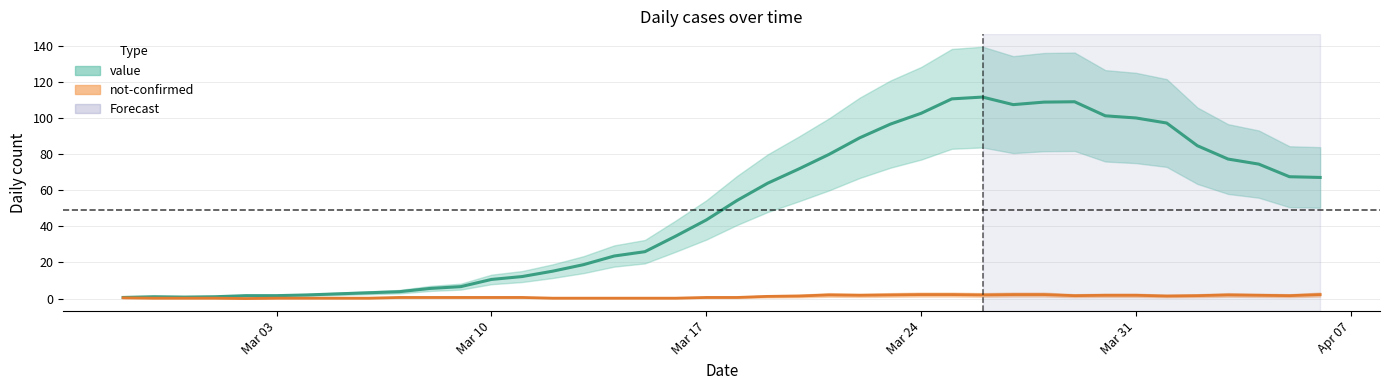

Rank the categories by value from lowest to highest.

2020-02-27, 2020-02-29, 2020-02-28, 2020-03-01, 2020-03-02, 2020-03-03, 2020-03-04, 2020-03-05, 2020-03-06, 2020-03-07, 2020-03-08, 2020-03-09, 2020-03-10, 2020-03-11, 2020-03-12, 2020-03-13, 2020-03-14, 2020-03-15, 2020-03-16, 2020-03-17, 2020-03-18, 2020-03-19, 2020-04-06, 2020-04-05, 2020-03-20, 2020-04-04, 2020-04-03, 2020-03-21, 2020-04-02, 2020-03-22, 2020-03-23, 2020-04-01, 2020-03-31, 2020-03-30, 2020-03-24, 2020-03-27, 2020-03-28, 2020-03-29, 2020-03-25, 2020-03-26